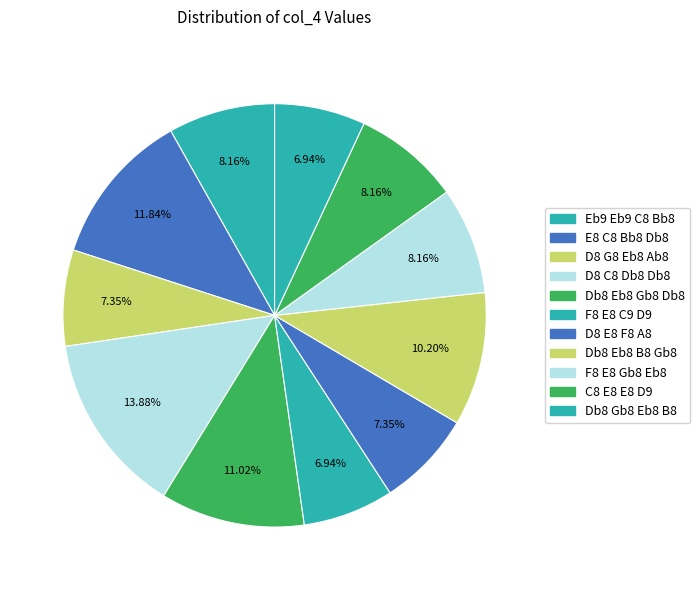

Combined, what portion of the pie is Db8 Eb8 B8 Gb8 and F8 E8 Gb8 Eb8?

18.4%